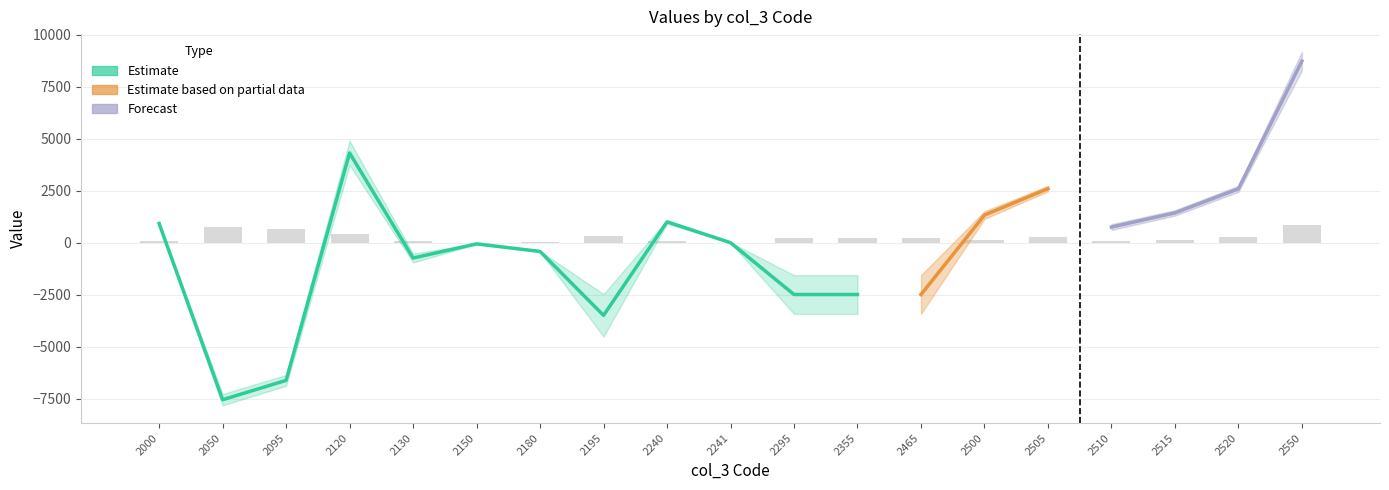

Does the chart contain any negative values?

Yes